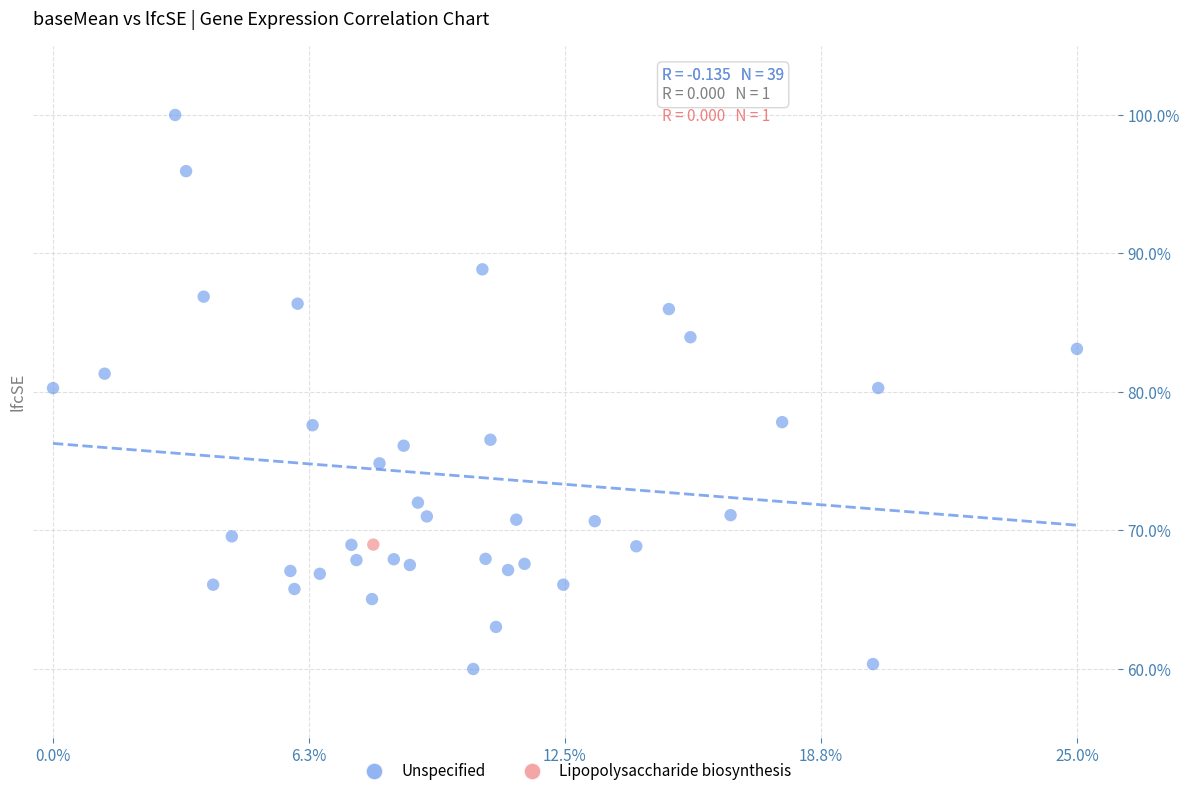

What are all the series names shown in the legend?

Unspecified, Lipopolysaccharide biosynthesis